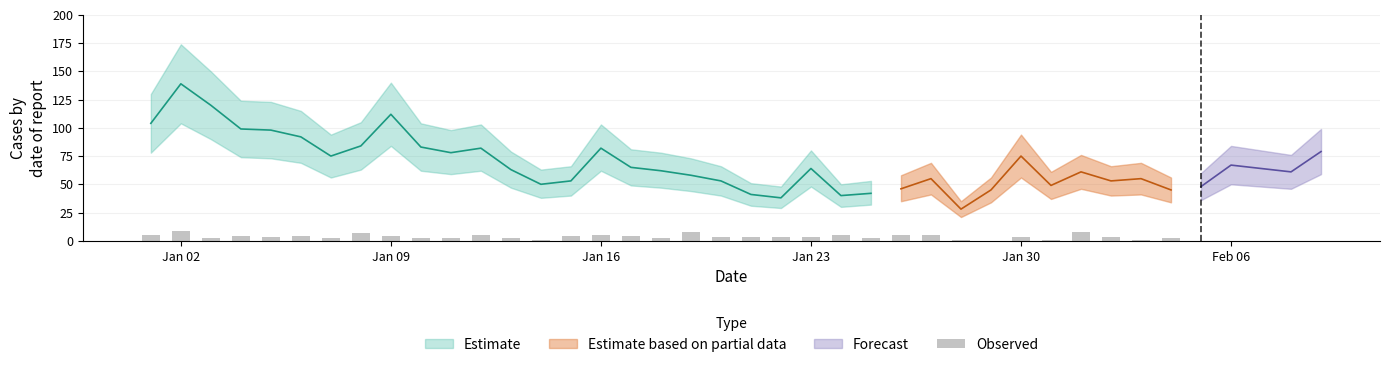

True or false: the data shows 1 at Jan 16.

False